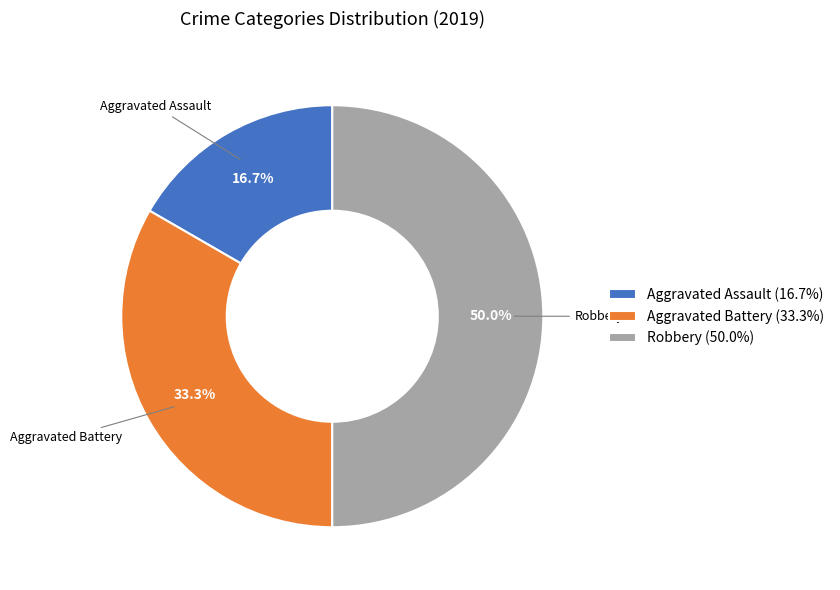

Do Robbery (50.0%) and Aggravated Battery (33.3%) together represent more than half of the pie?

Yes